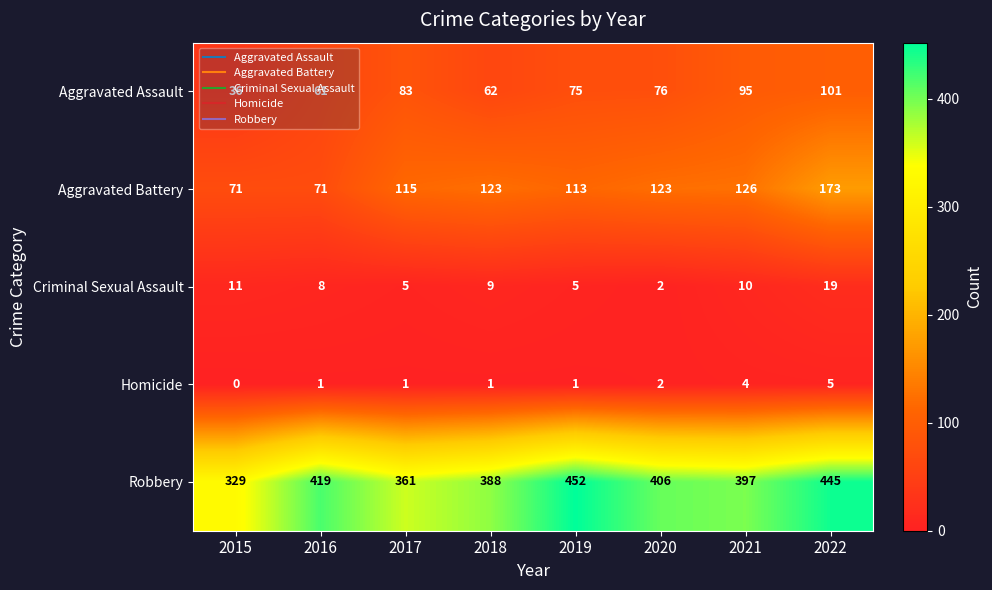

What is the difference between the maximum and second lowest values in the Robbery series?

91